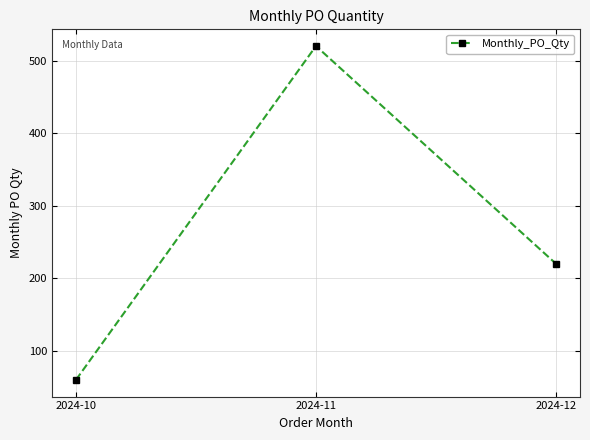

Rank the categories by value from highest to lowest.

2024-11, 2024-12, 2024-10